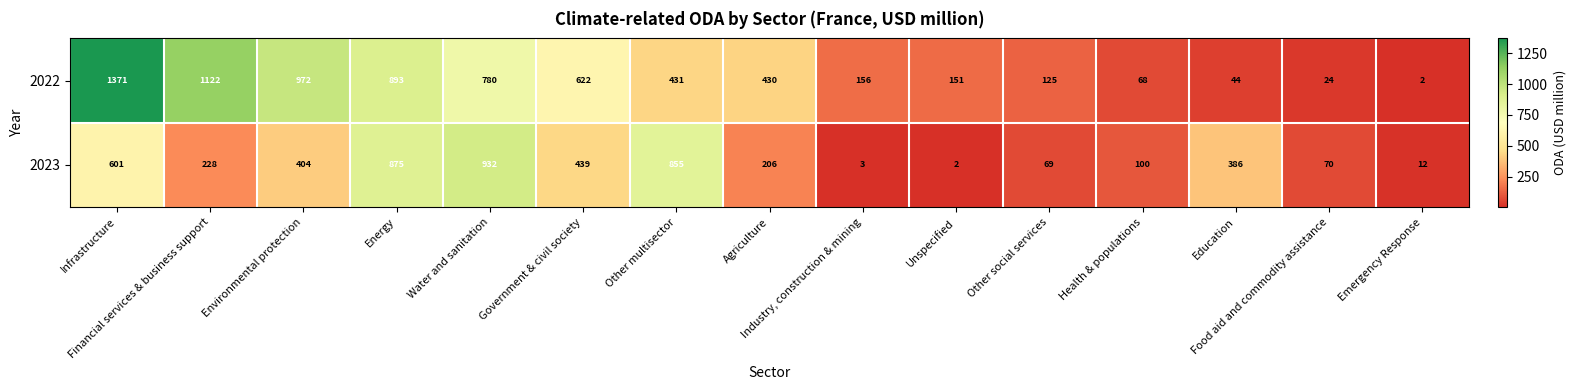

Which series has the widest spread of values?

2022